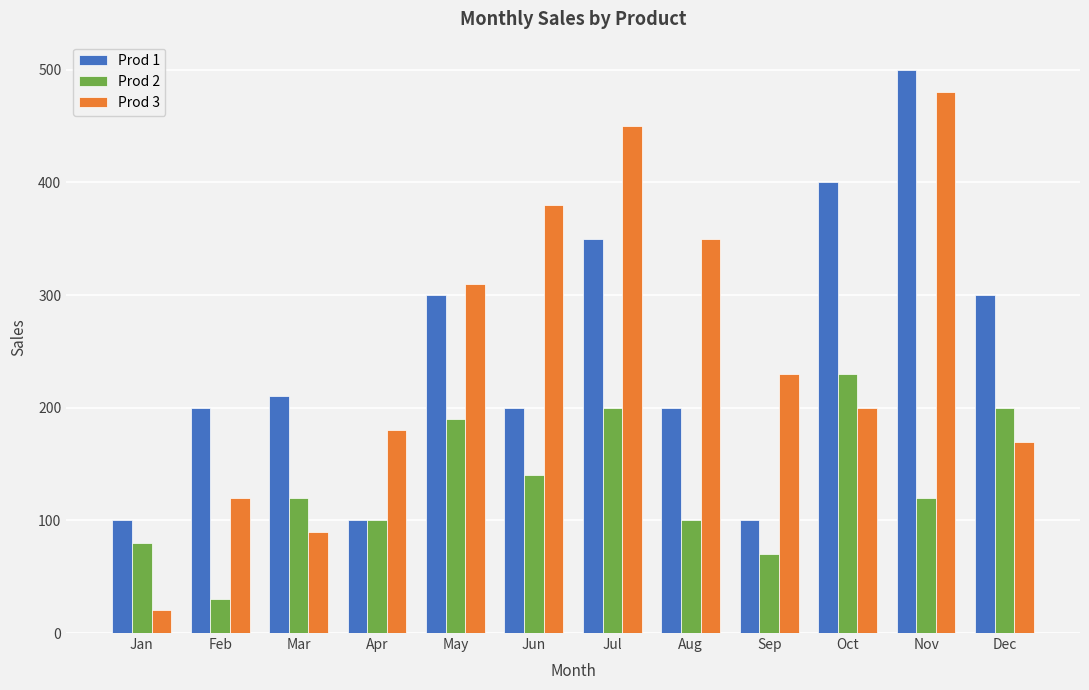

Rank the series by their maximum value, from highest to lowest.

Prod 1, Prod 3, Prod 2